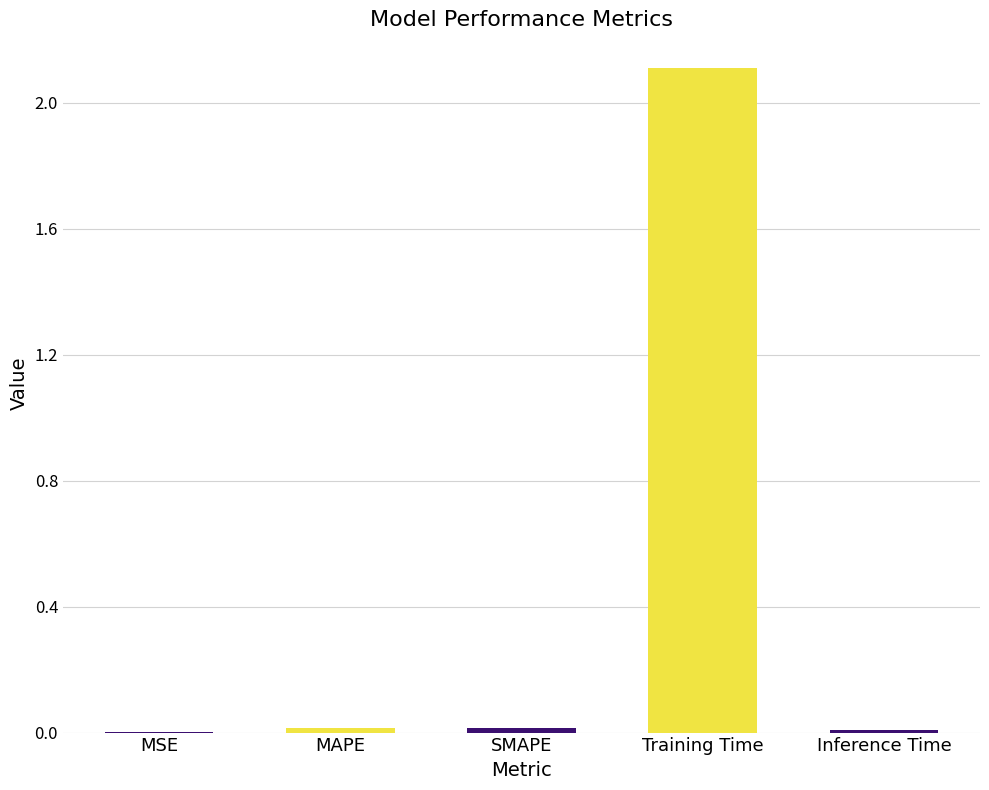

Which has a higher value, Training Time or MAPE?

Training Time